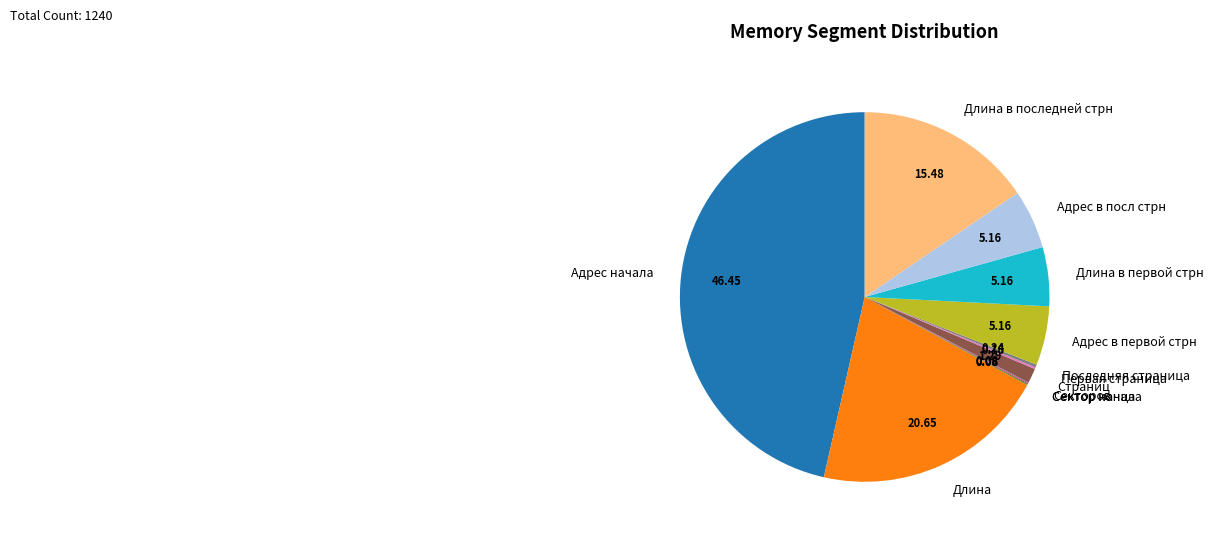

Is it true that Адрес в первой стрн is 13% of the pie?

False